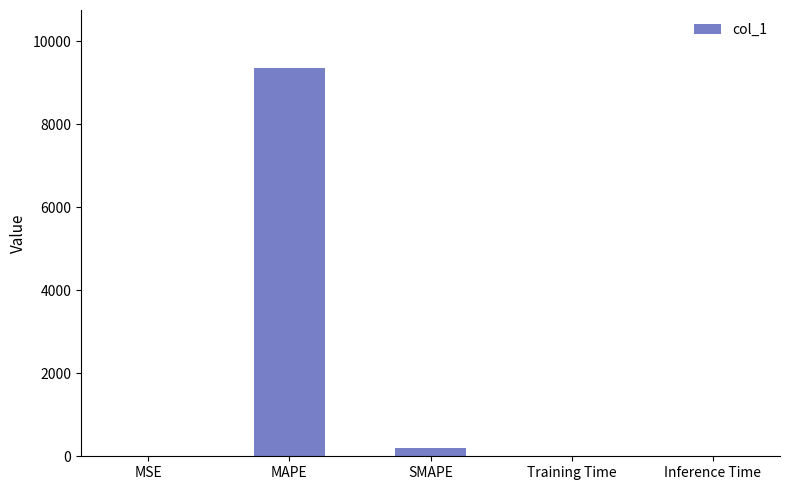

The value at MAPE is 4560.1. True or false?

False